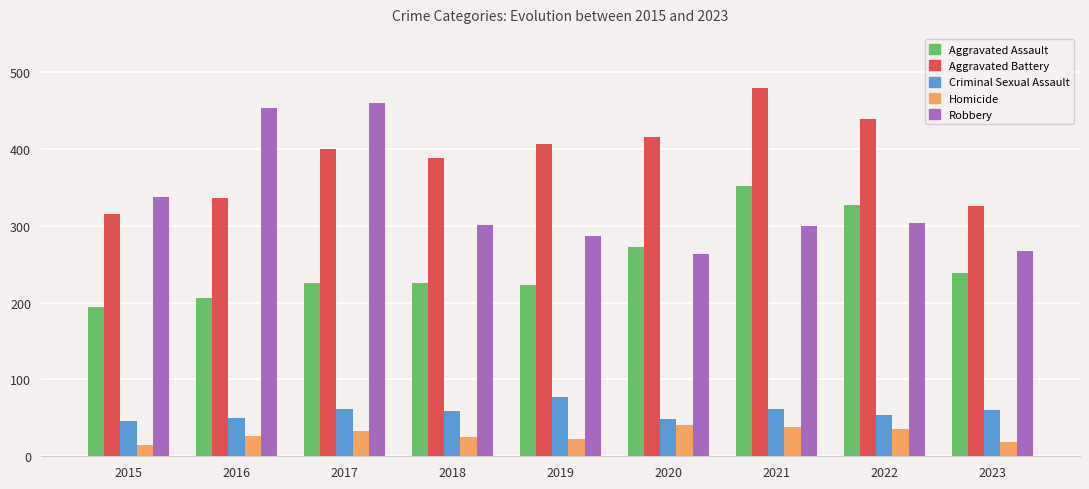

What is the sum of all Aggravated Battery values?

3508